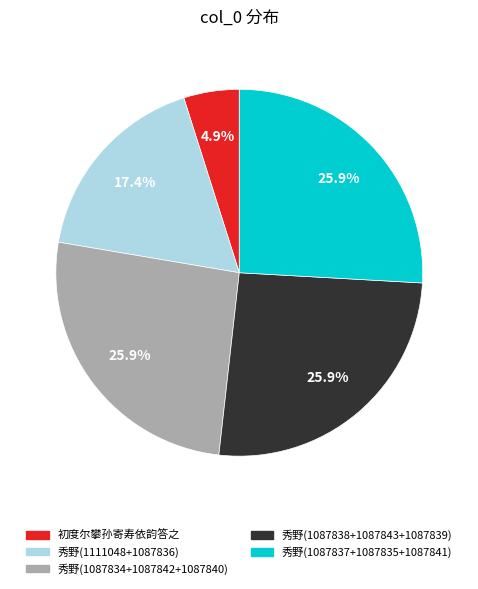

Which category has the smallest portion of the pie?

初度尔攀孙寄寿依韵答之